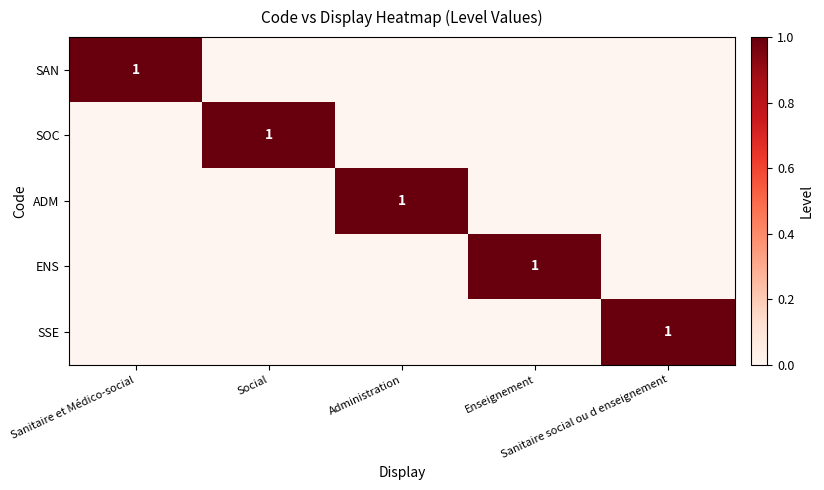

At how many categories does at least one series exceed 0?

5